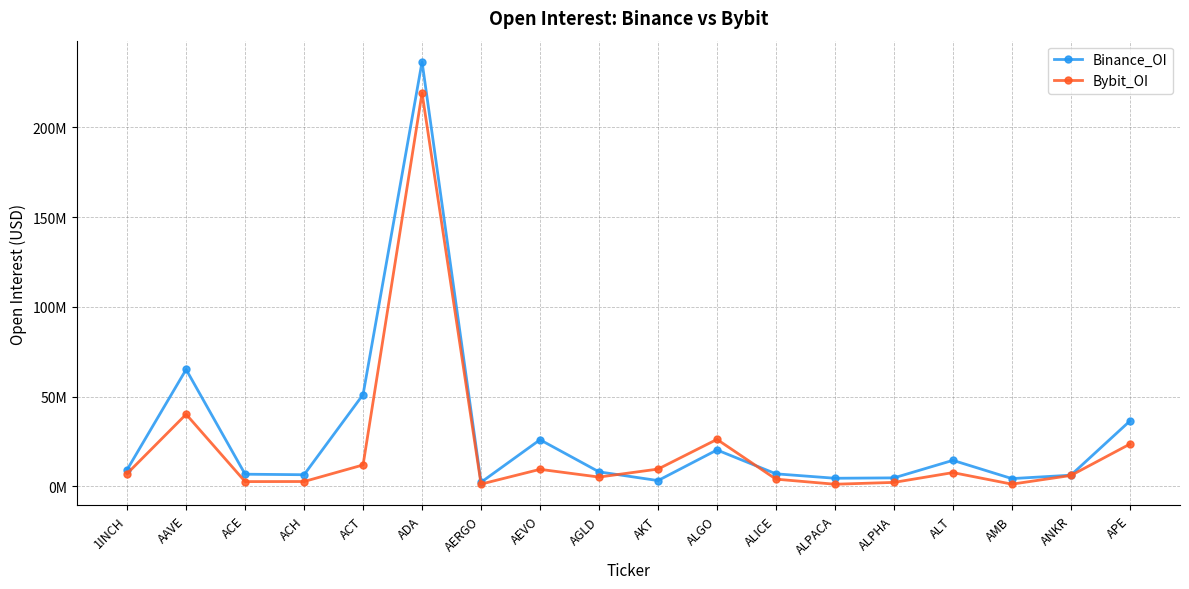

Which series has the largest total across all categories?

Binance_OI